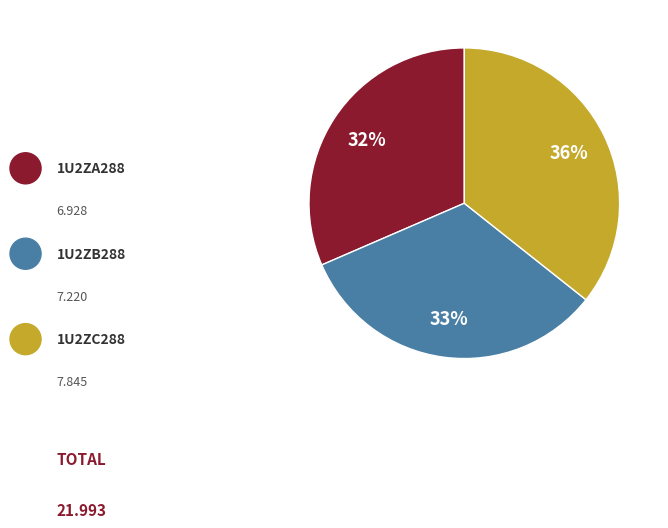

Does any single category account for the majority?

No